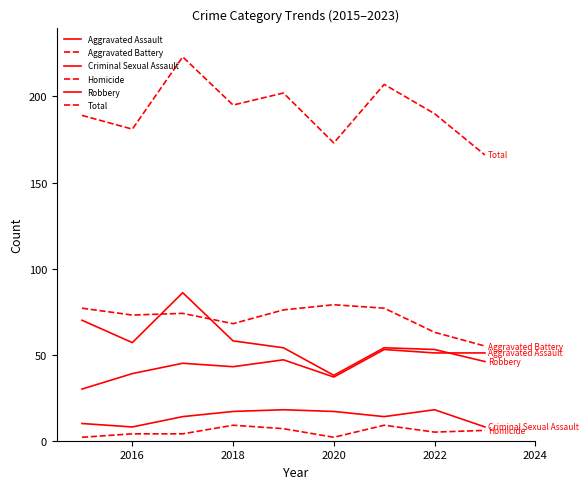

How many lines are shown in the chart?

6